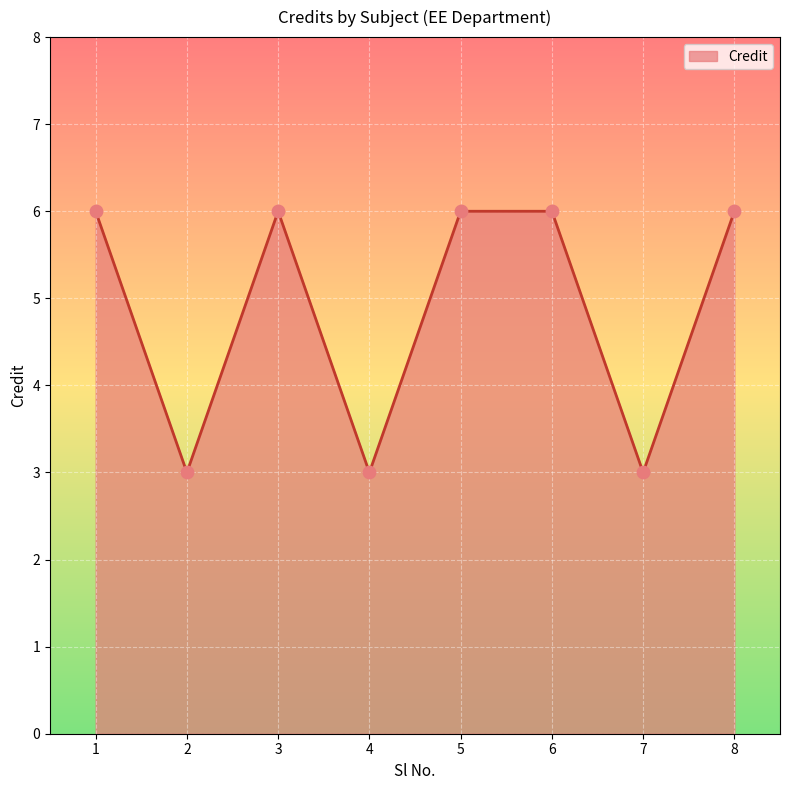

What is the ratio of the value at 7 to the value at 5?

0.5